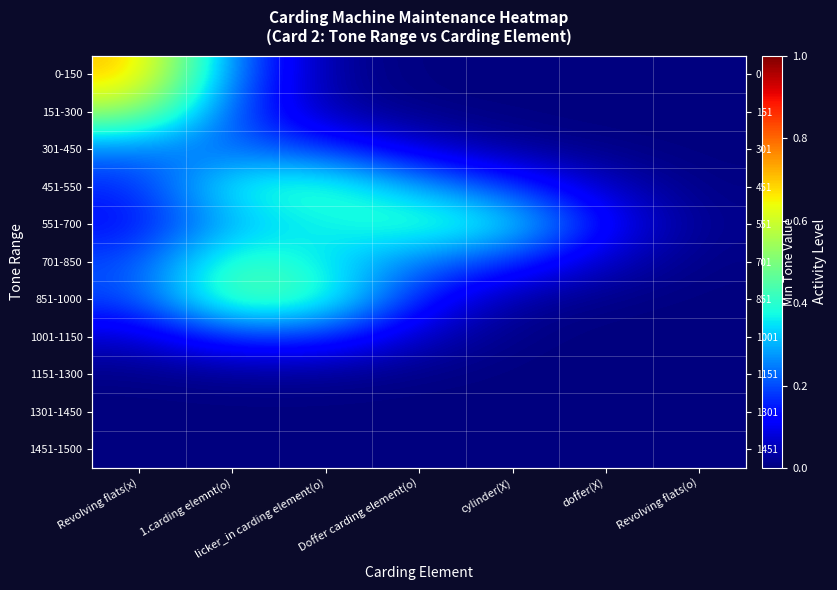

Is it true that 551-700 equals 0.4 at cylinder(X)?

True